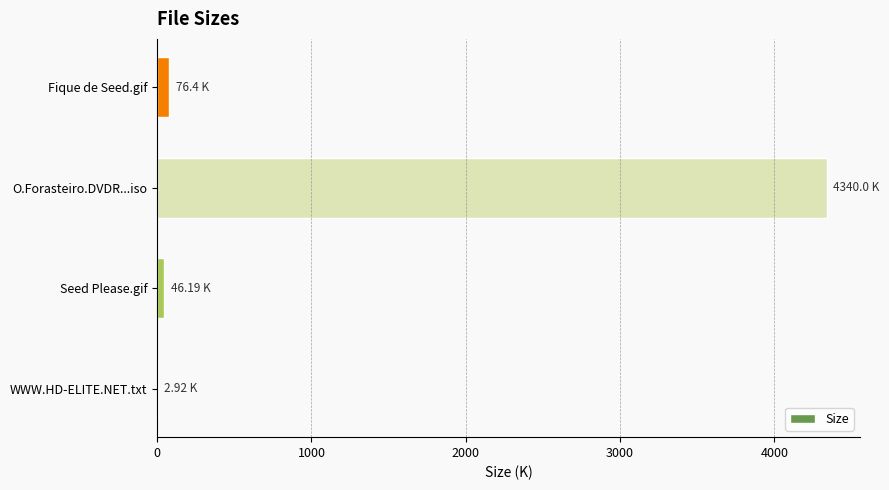

What is the sum of all values?

4465.5